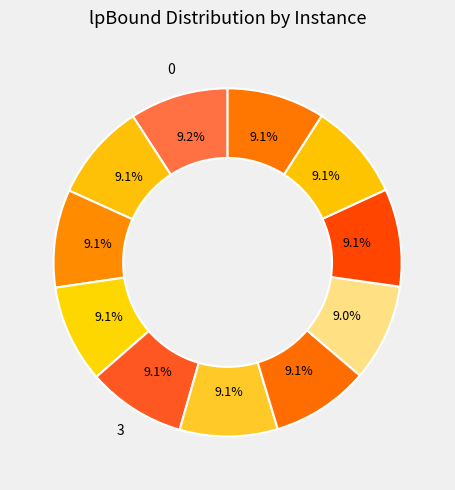

Count the number of slices in the pie.

11